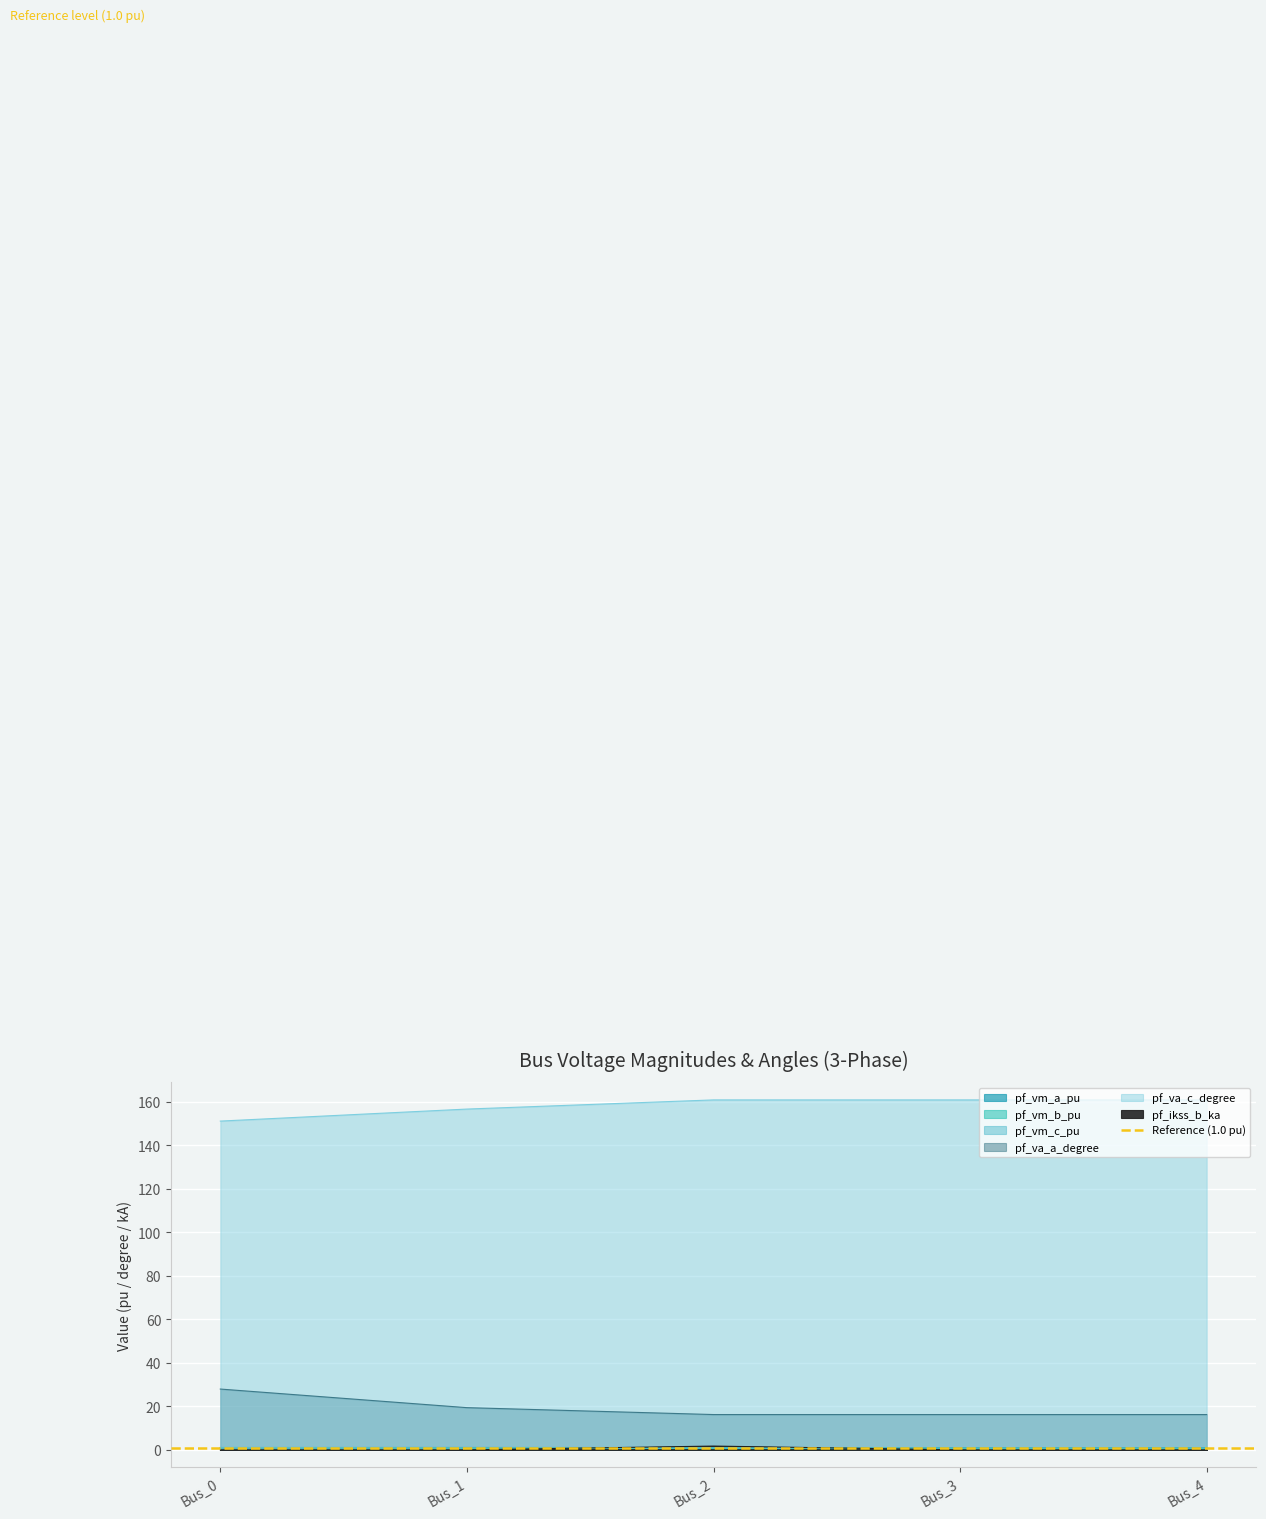

Which series has the largest range (max minus min)?

pf_va_a_degree